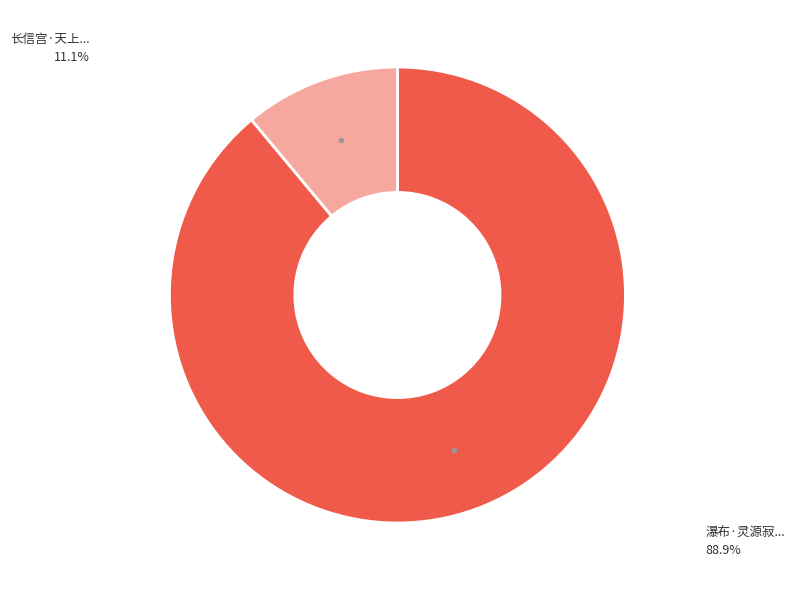

Is there any slice that represents more than half of the pie?

Yes